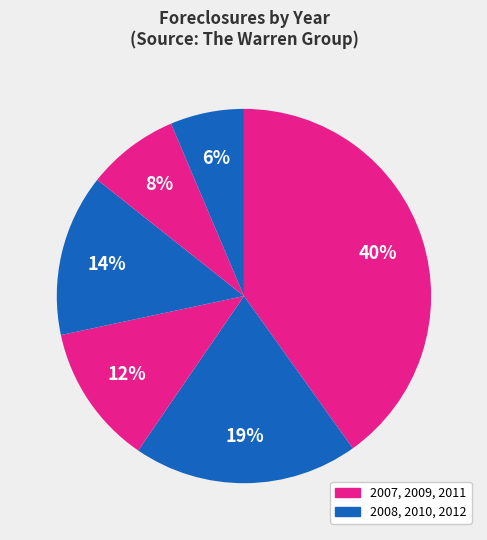

Rank the categories by value from lowest to highest.

2012, 2011, 2009, 2010, 2008, 2007